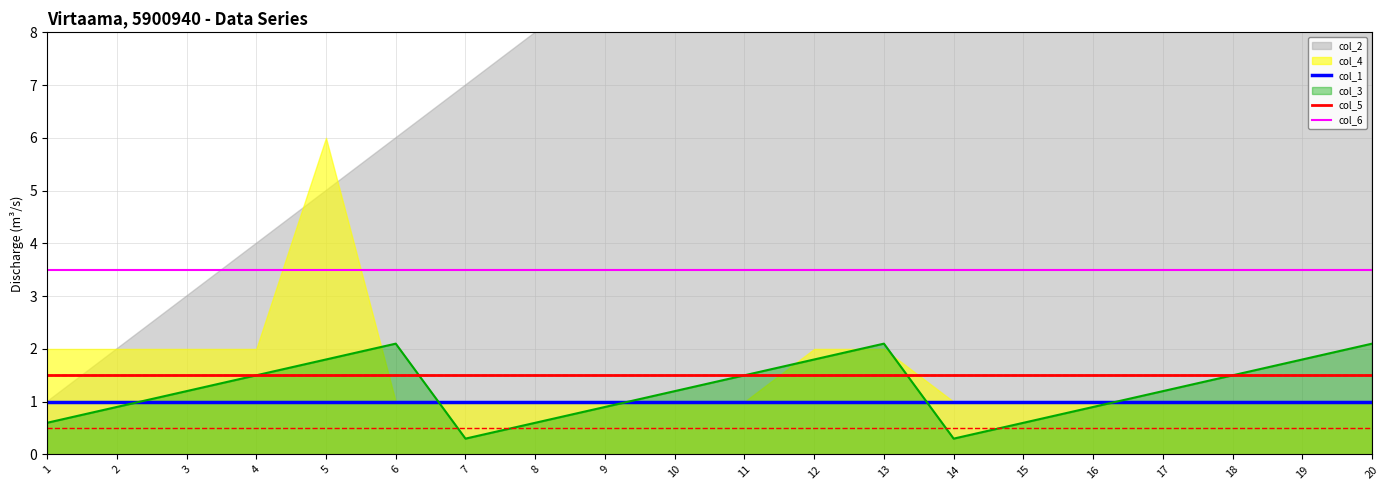

True or false: col_5 and col_6 intersect in this chart.

False